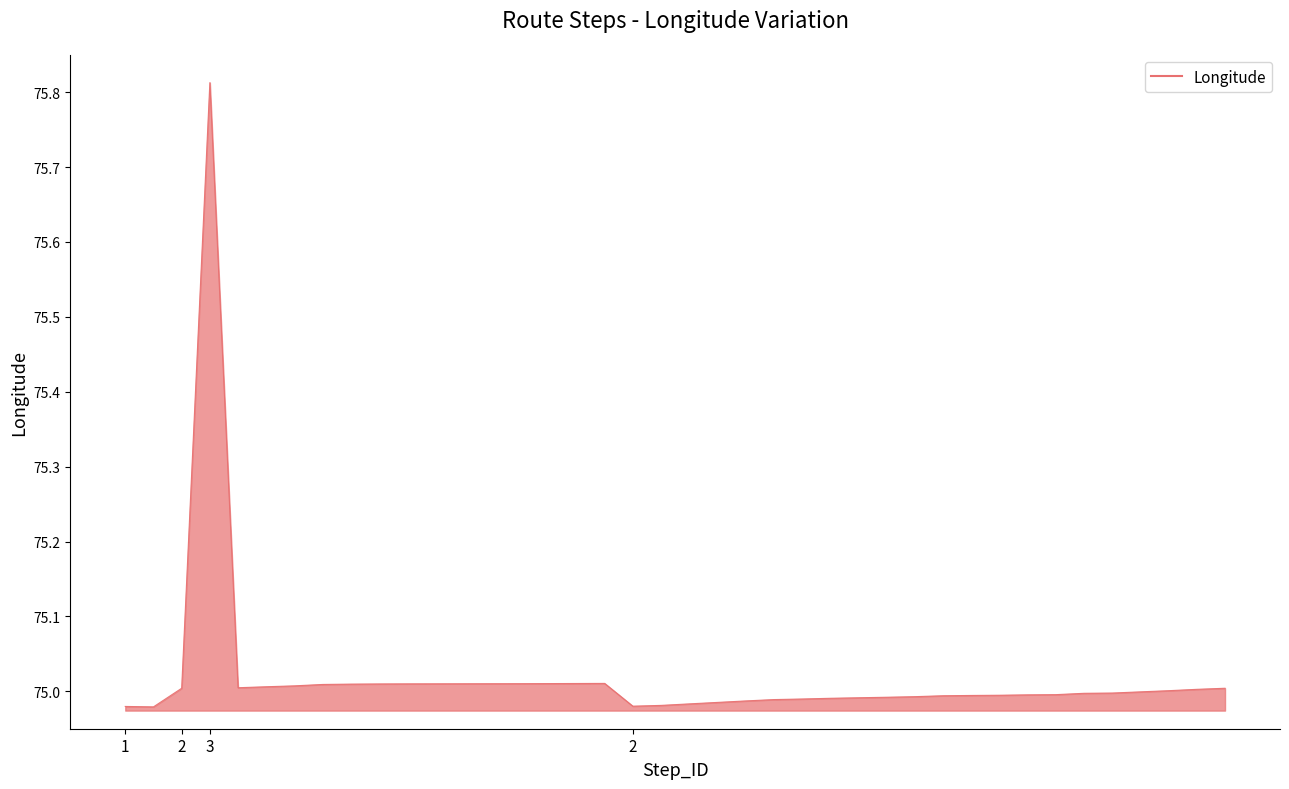

What is the difference between the maximum and minimum values?

0.8